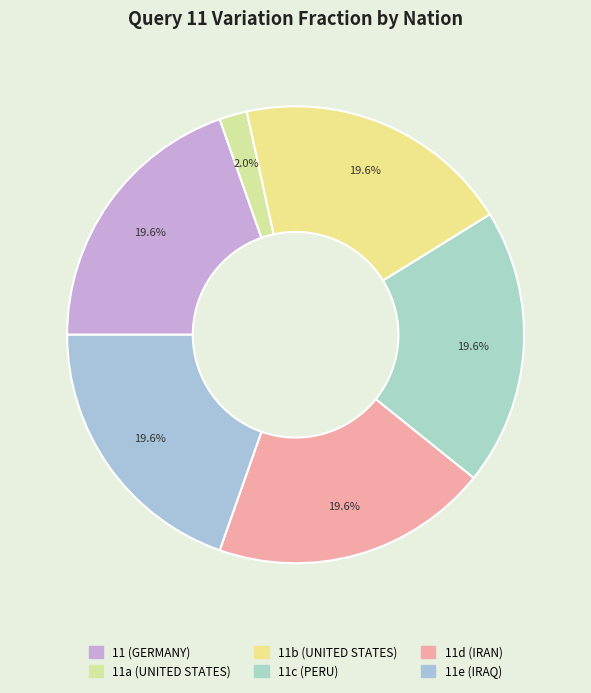

Is there a majority slice in this chart?

No